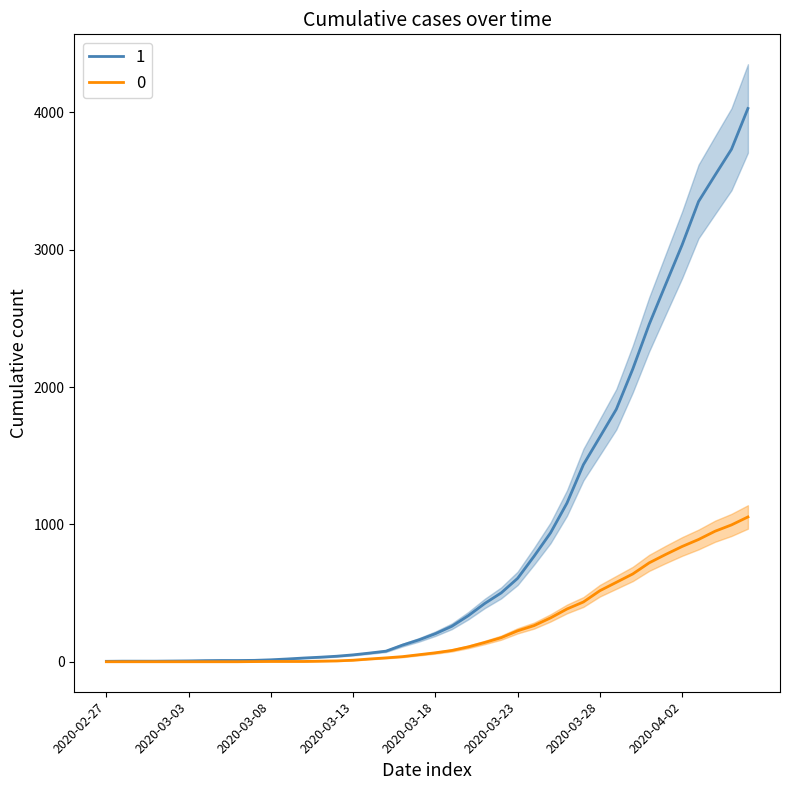

How many positive values does the 0 series have?

31